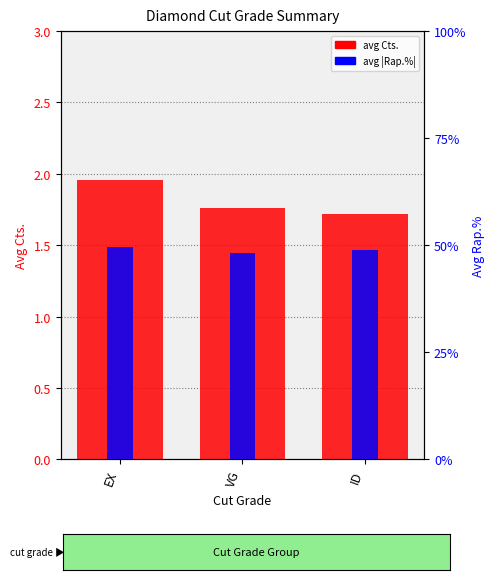

Rank the categories by avg Rap.% (abs) value from highest to lowest.

EX, ID, VG